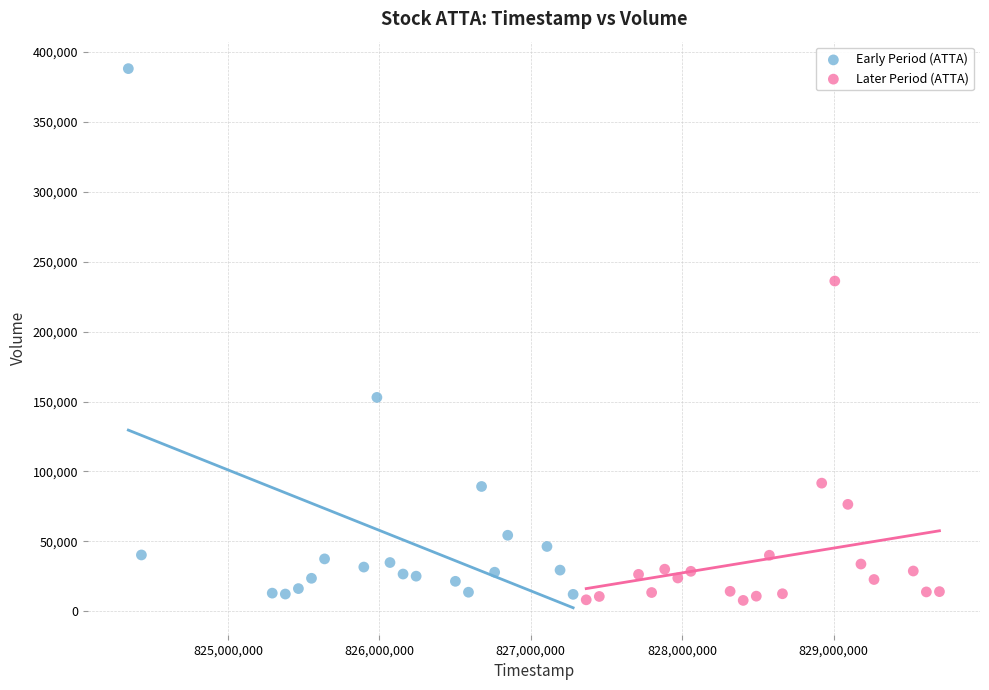

Which series has the largest Y range (max minus min)?

Early Period (ATTA)